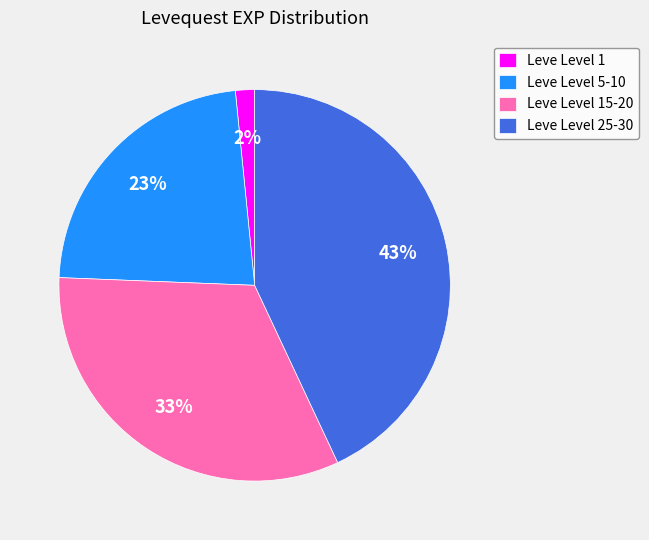

Count the number of slices in the pie.

4